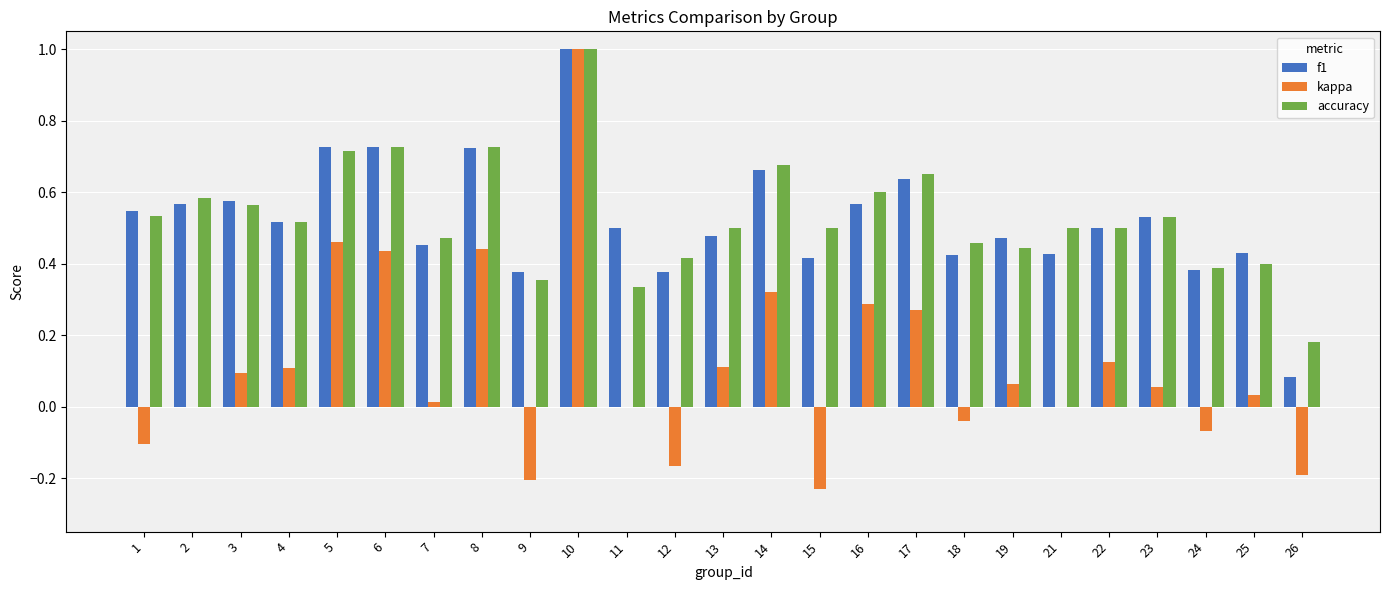

Is the value of f1 at 17 greater than the value of accuracy at 22?

Yes